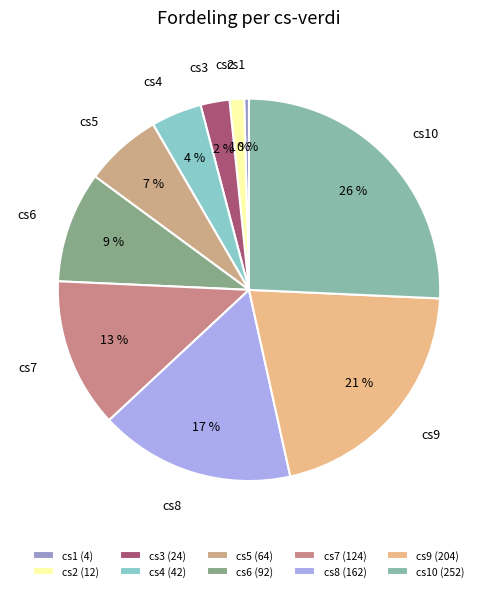

Is there a majority slice in this chart?

No